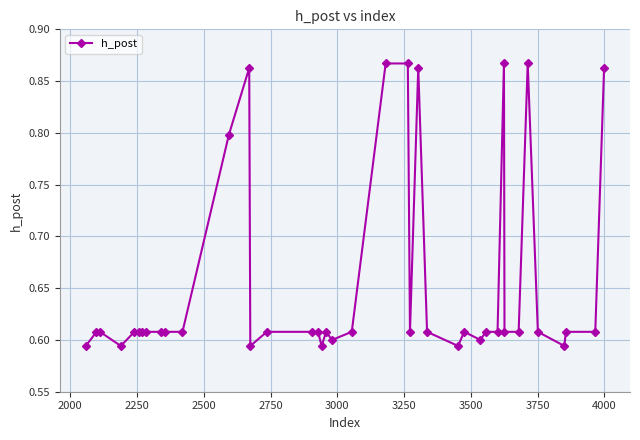

How many values are between 0 and 1?

40